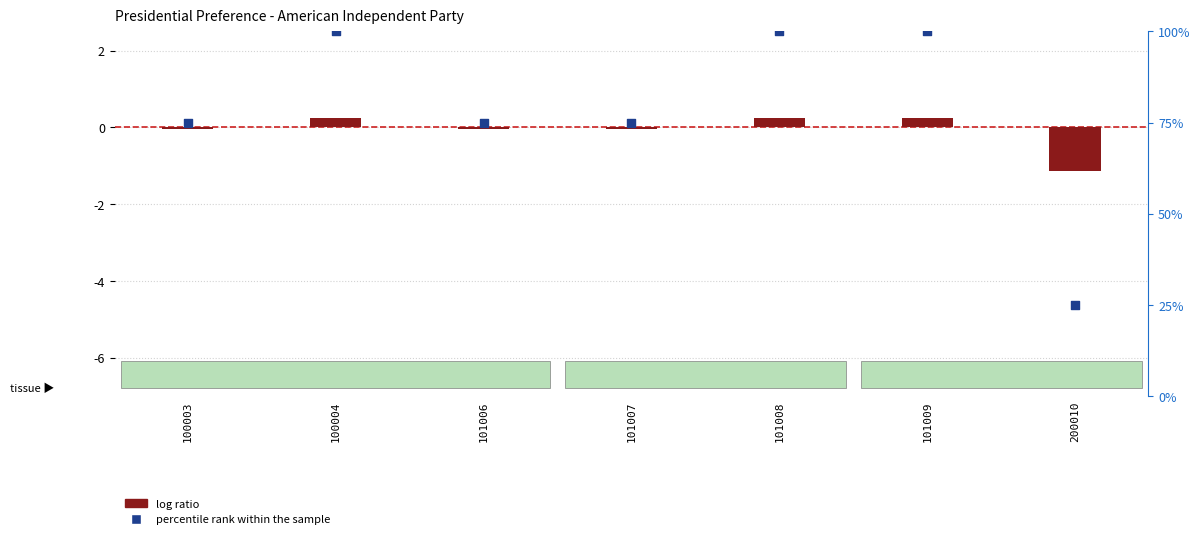

Which series reaches the minimum Y coordinate?

percentile rank within the sample